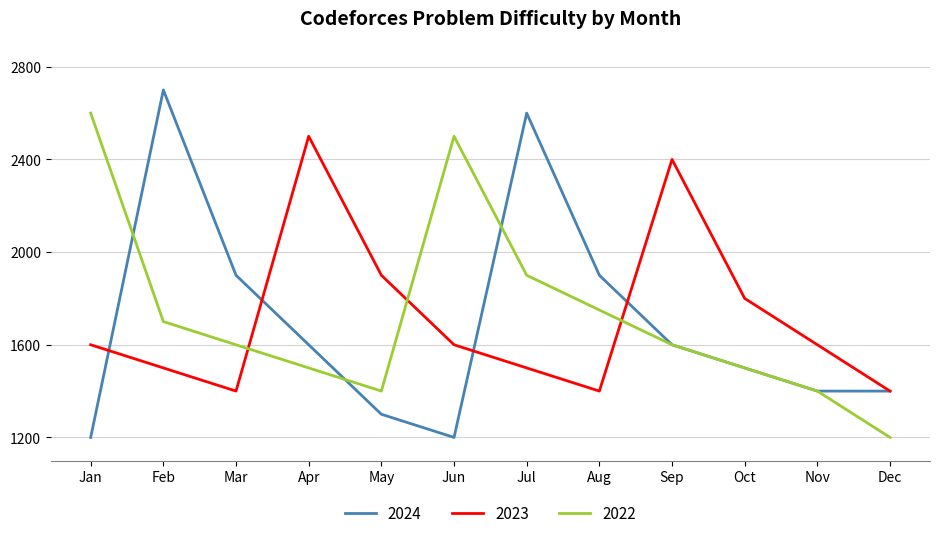

What are all the series names shown in the legend?

2024, 2023, 2022